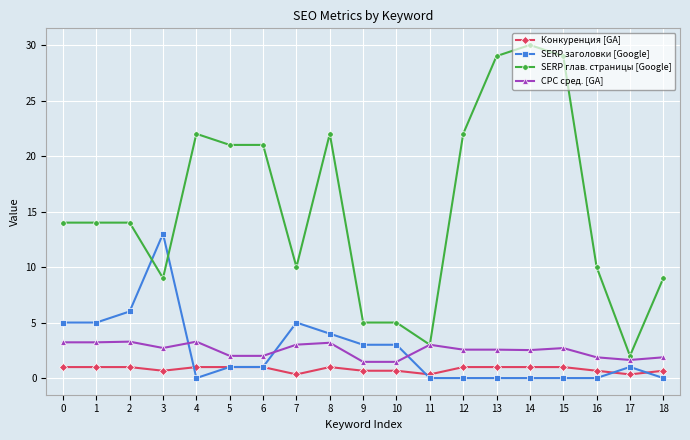

What is the maximum value shown in the chart?

30.0